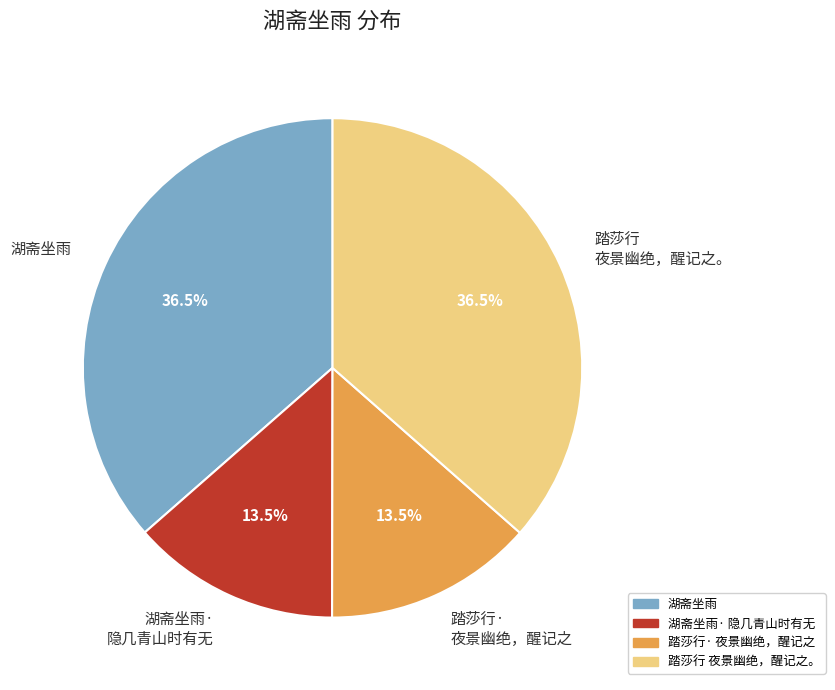

To the nearest percent, what is the average slice percentage?

25%